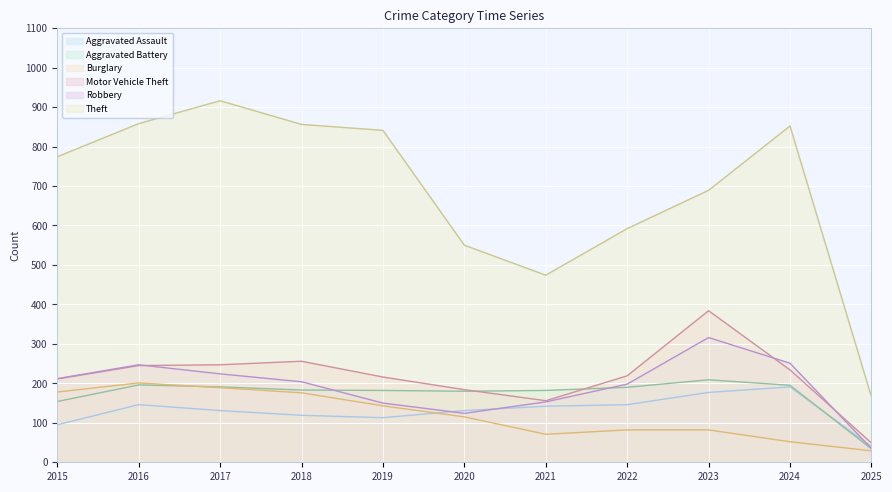

Which has a higher value, 2015 or 2018?

2018